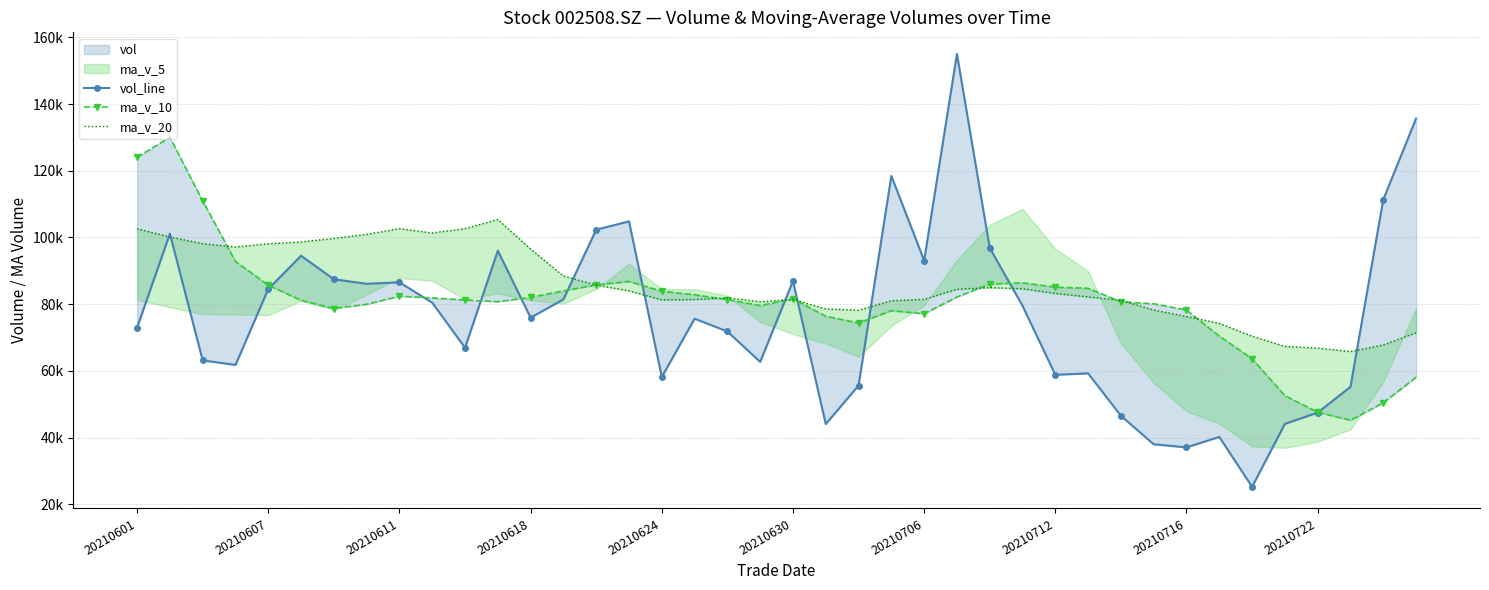

At 20210601, list the series in order from largest to smallest.

ma_v_10, ma_v_20, vol_line